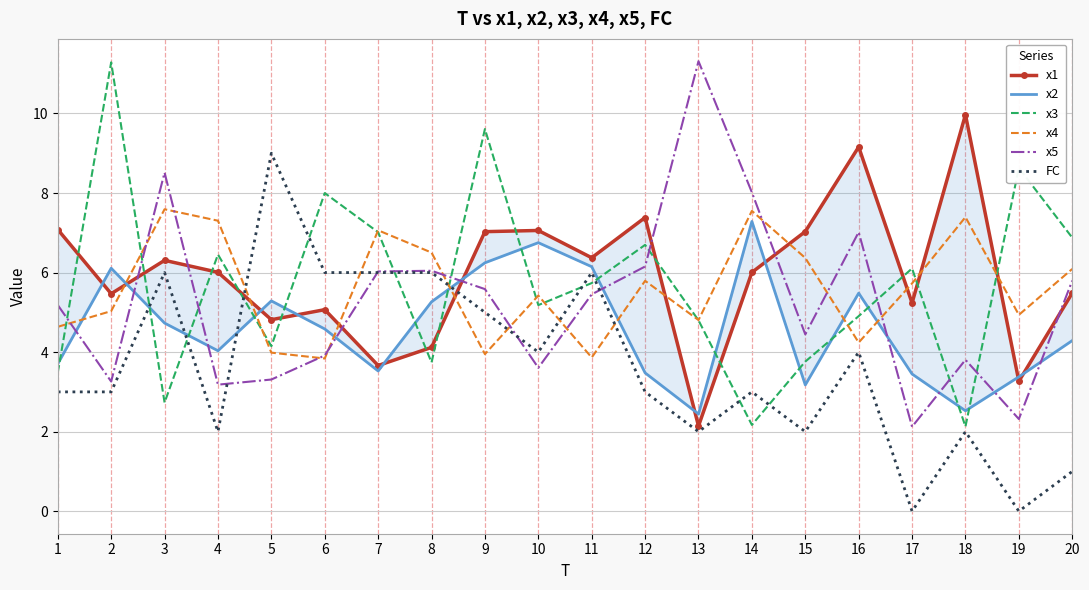

Which category has the lowest value in the x5 series?

17